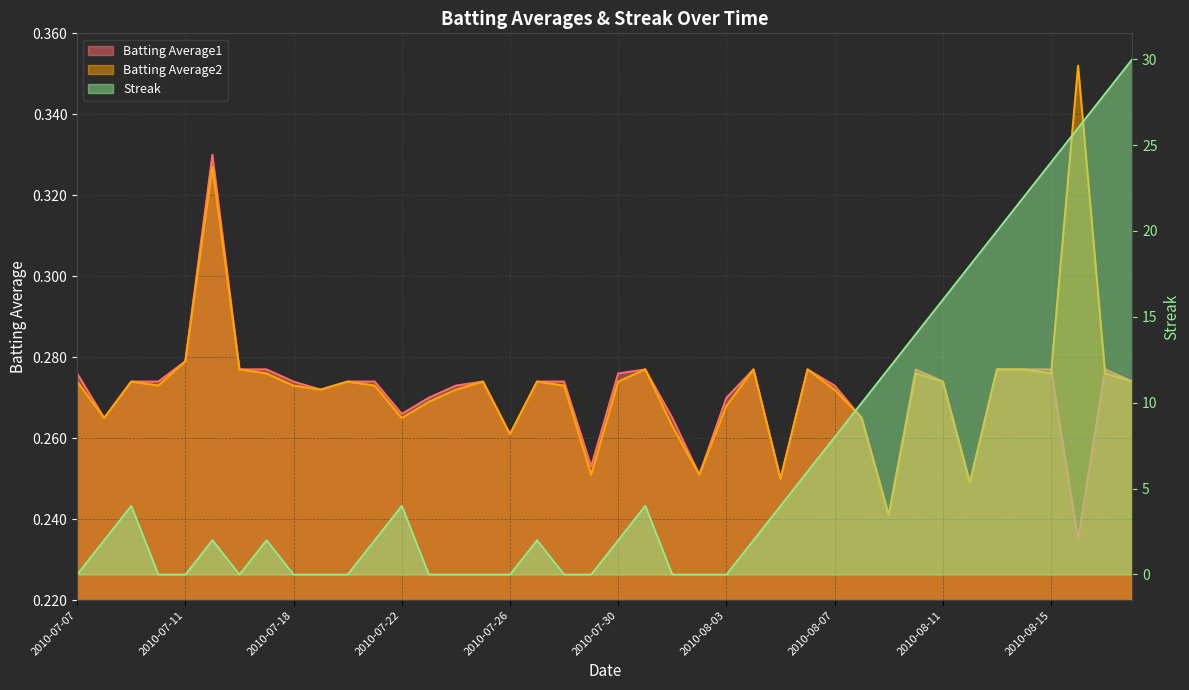

How many categories are shown in the chart?

40